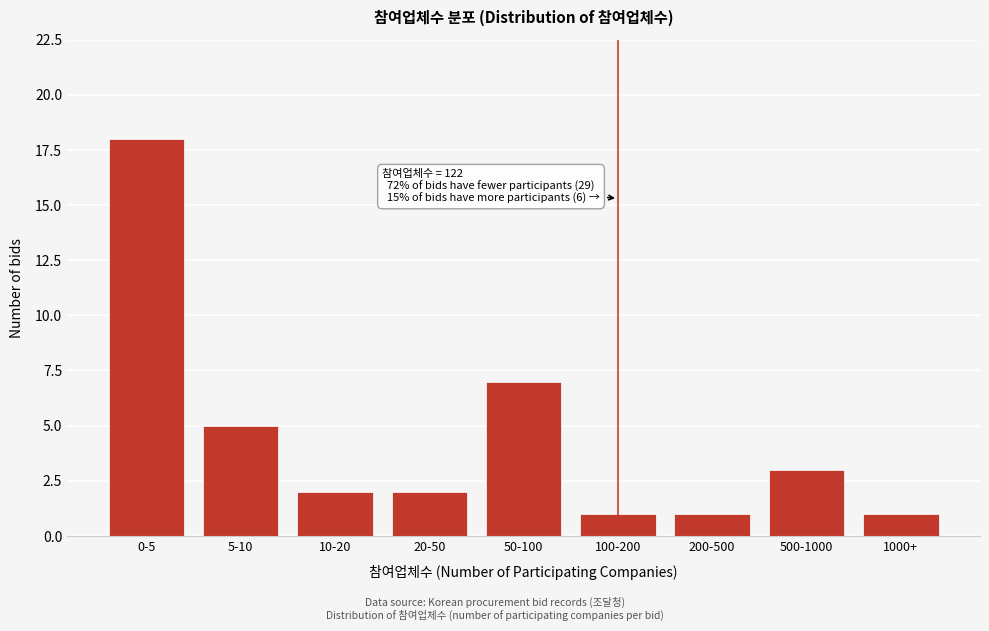

Reading right to left, list all the values displayed in this chart.

1	3	1	1	7	2	2	5	18